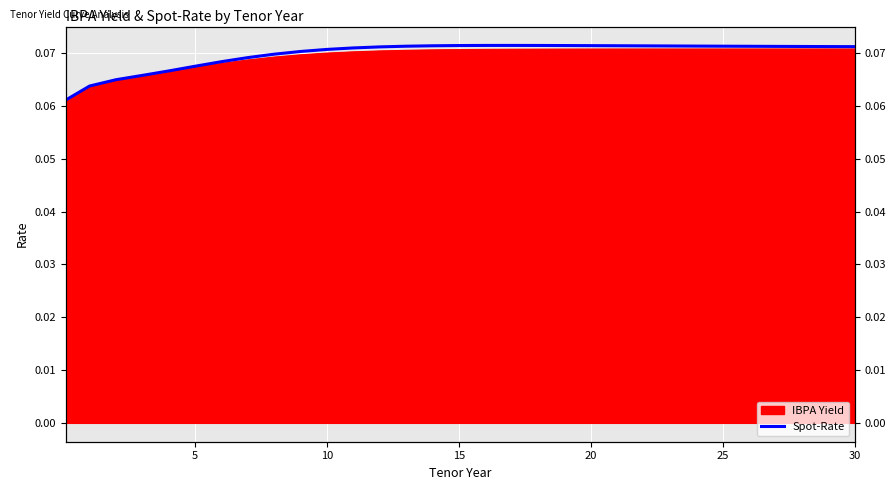

Between 30 and 30, which is larger?

30